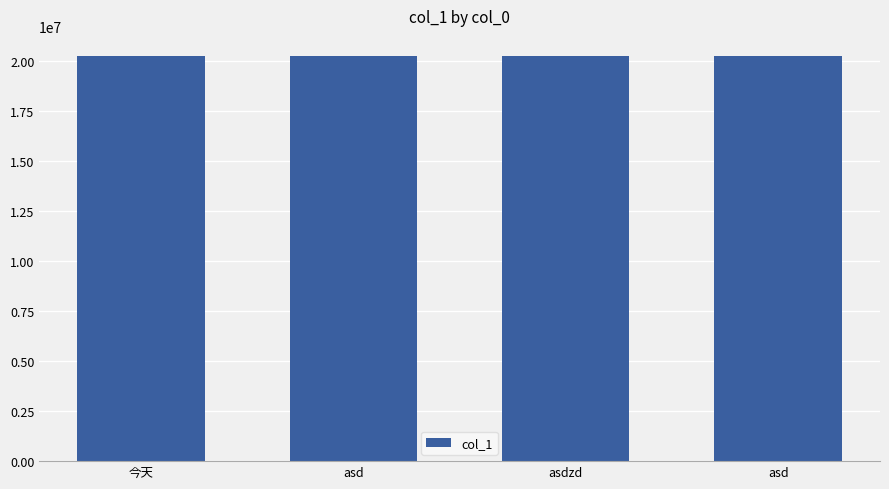

What is the smallest value displayed?

20210314